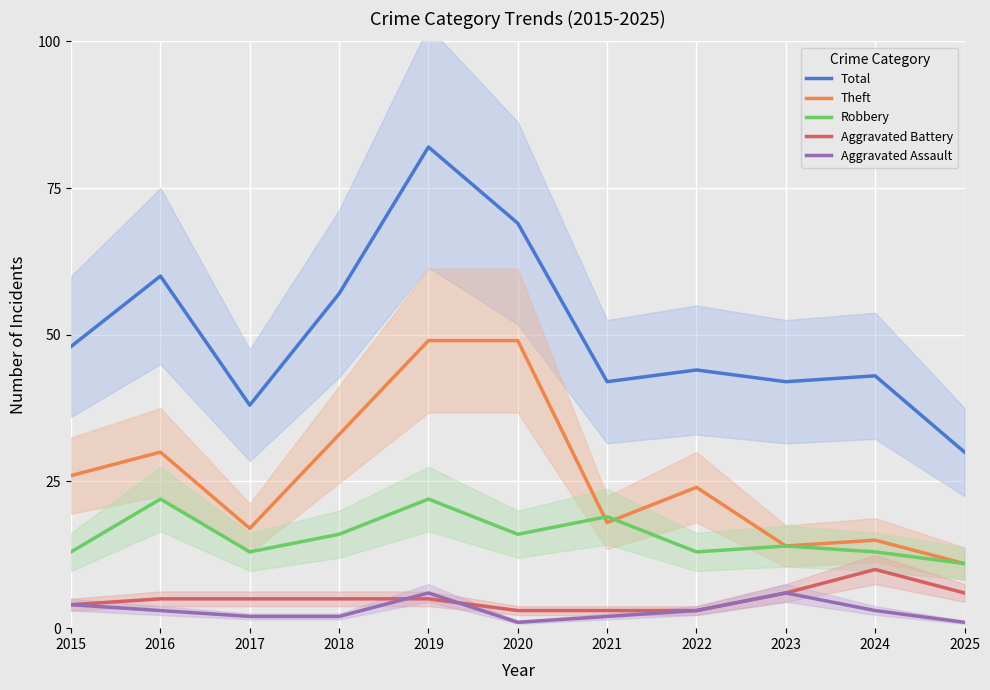

How many interior local valleys does the Total series have?

3